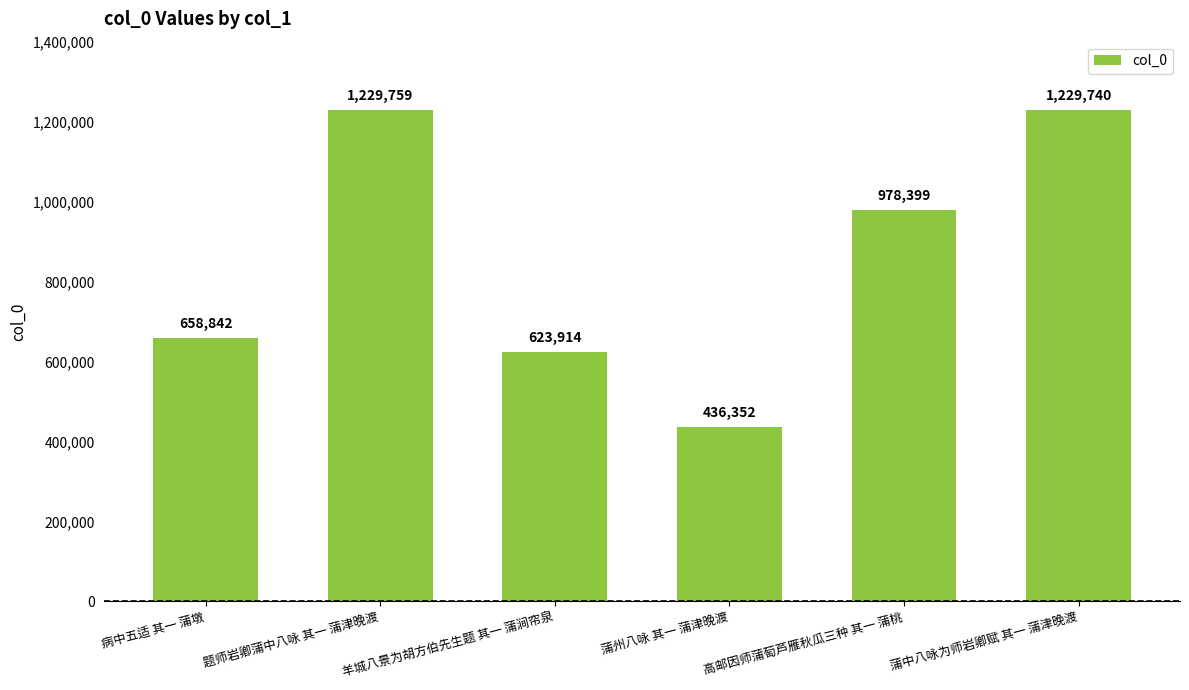

What is the maximum value shown in the chart?

1229759